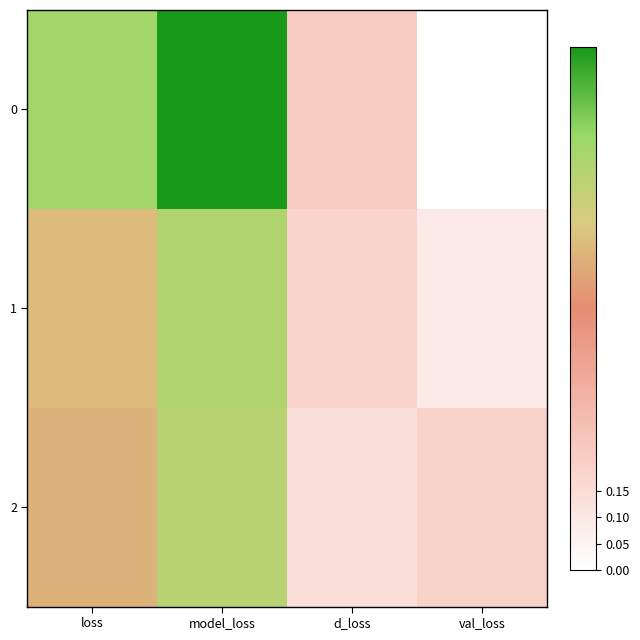

Which label corresponds to the largest value in the chart?

model_loss